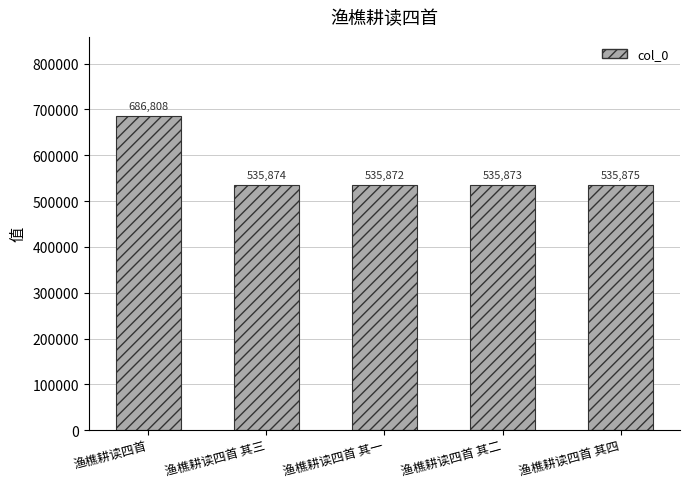

Reading left to right, list all the values displayed in this chart.

渔樵耕读四首=686808	渔樵耕读四首 其三=535874	渔樵耕读四首 其一=535872	渔樵耕读四首 其二=535873	渔樵耕读四首 其四=535875